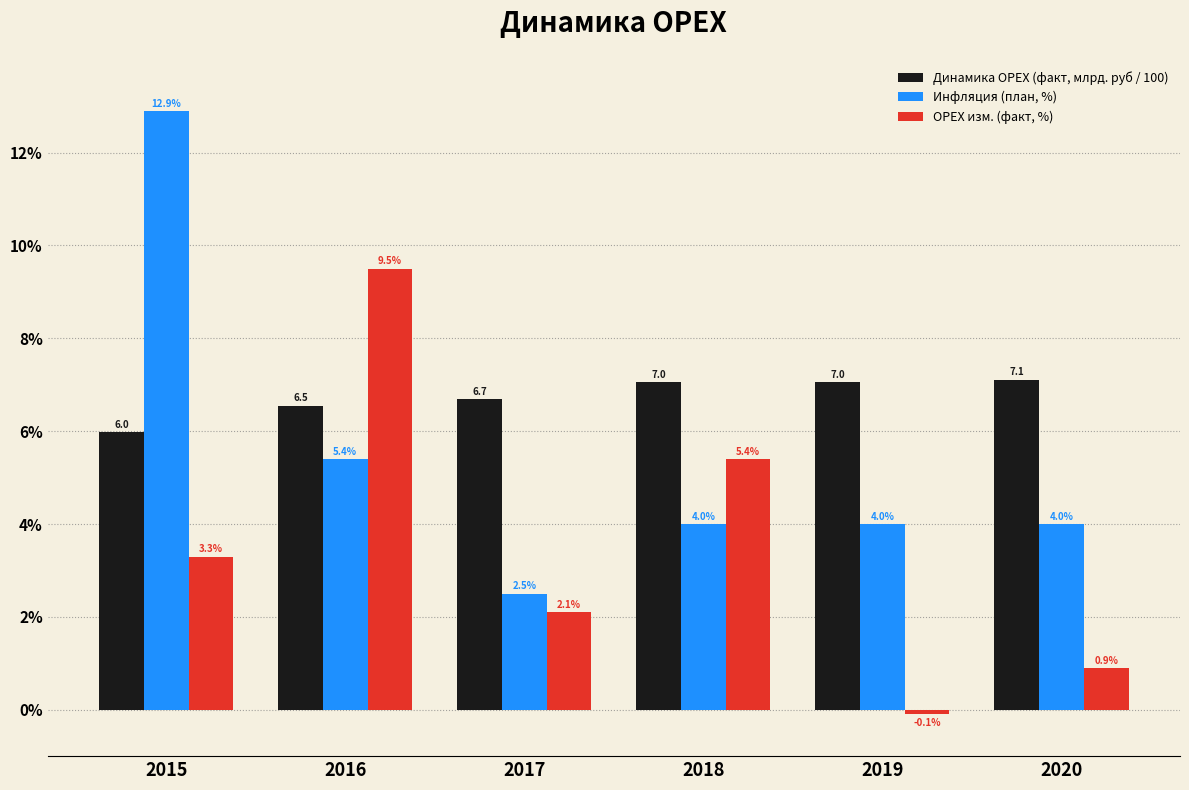

What is the spread (max minus min) of values at 2020?

6.2